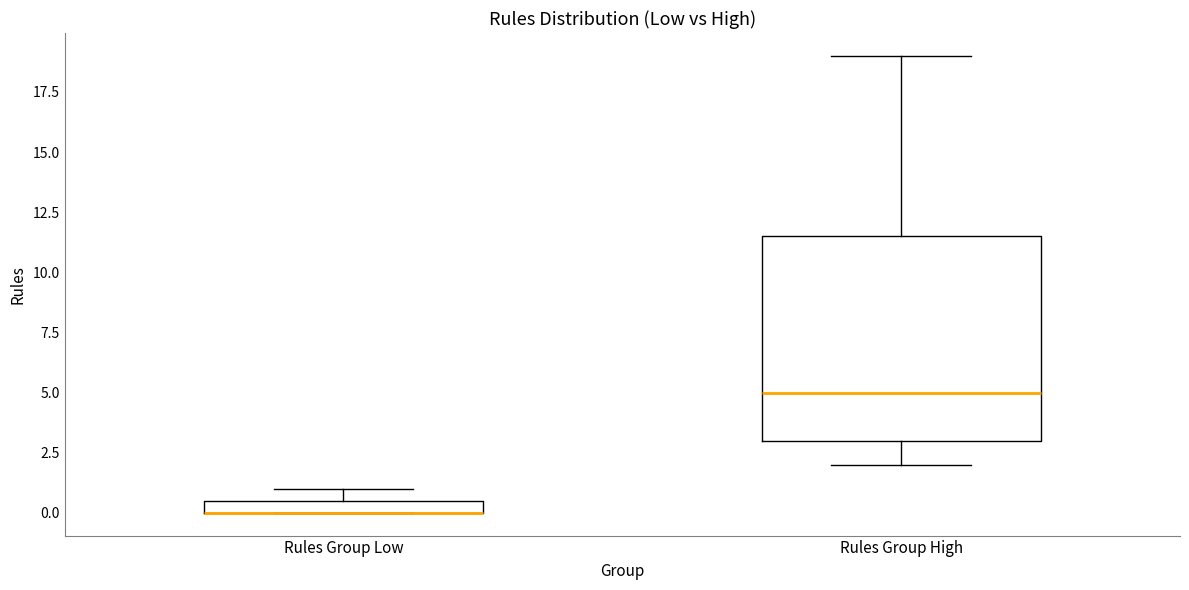

Where is the upper edge of the box for Rules Group Low on the y-axis? The values are not printed on the chart, so give them approximately, as read against the axis.

0.5